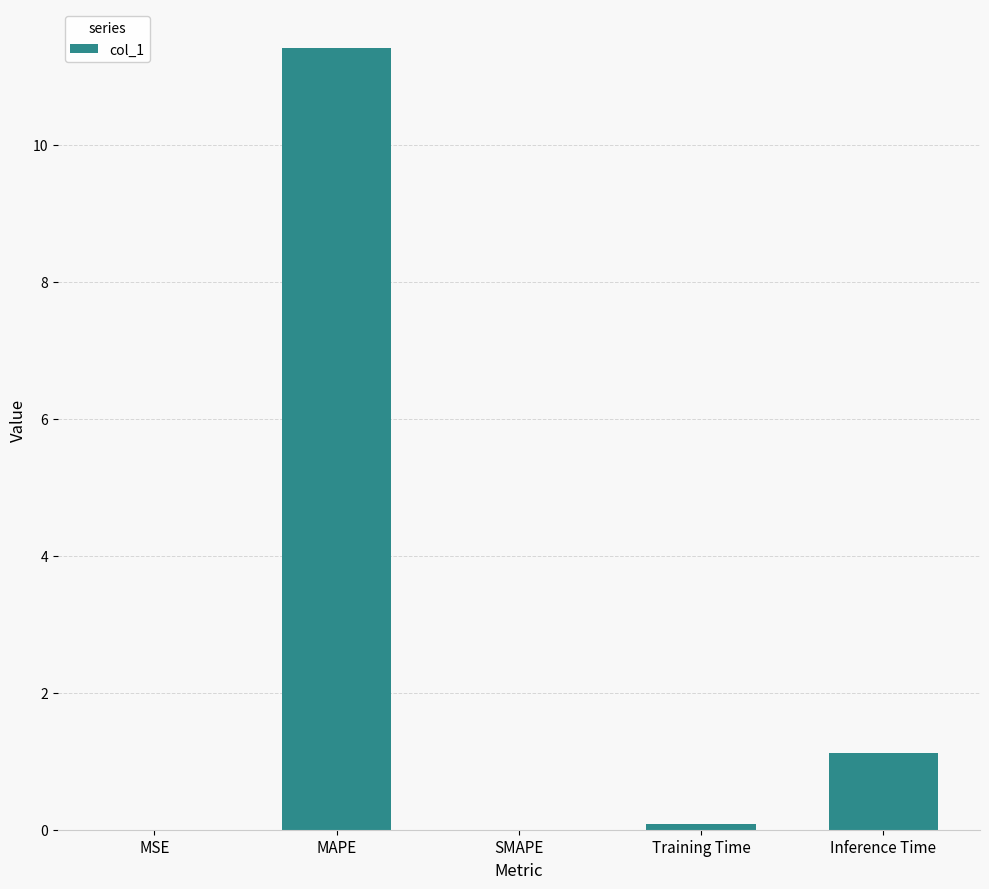

How many distinct data groups are displayed?

1